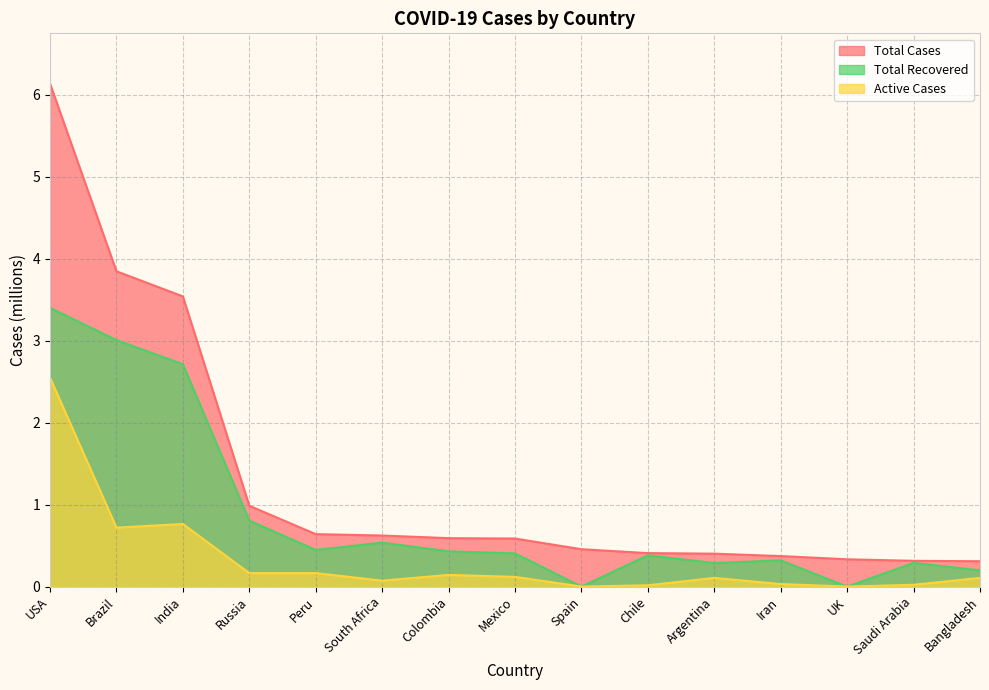

Reading left to right, list all the values displayed in this chart.

Total Cases: 6.1	3.8	3.5	1.0	0.6	0.6	0.6	0.6	0.5	0.4	0.4	0.4	0.3	0.3	0.3
Total Recovered: 3.4	3.0	2.7	0.8	0.4	0.5	0.4	0.4	0.0	0.4	0.3	0.3	0.0	0.3	0.2
Active Cases: 2.5	0.7	0.8	0.2	0.2	0.1	0.1	0.1	0.0	0.0	0.1	0.0	0.0	0.0	0.1